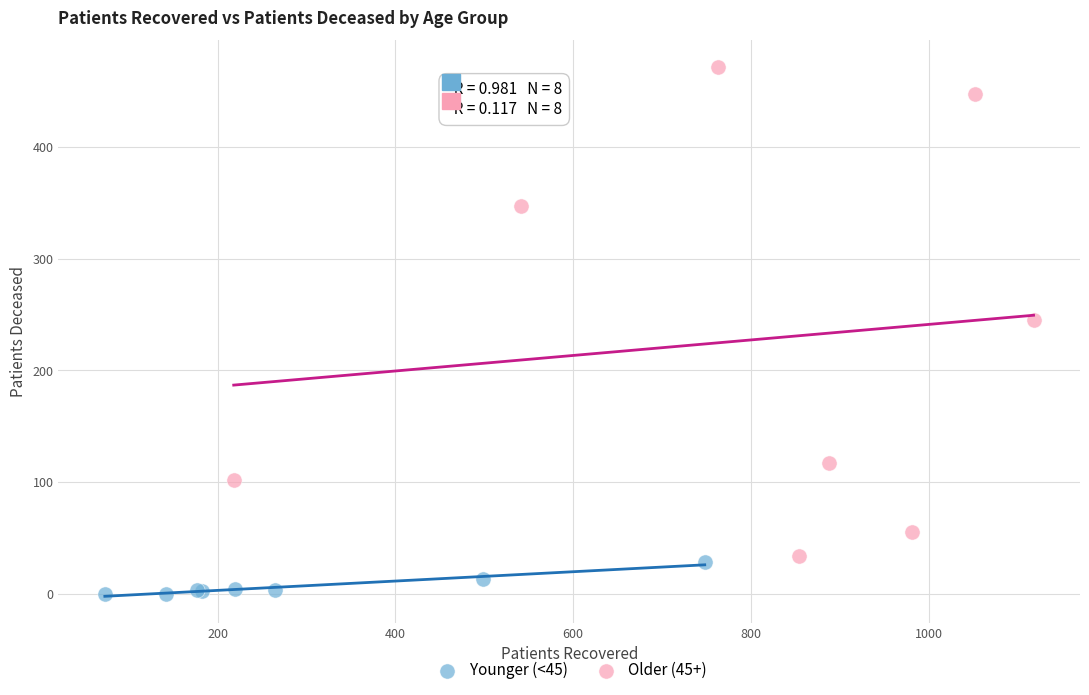

Which series reaches the minimum Y coordinate?

Younger (<45)